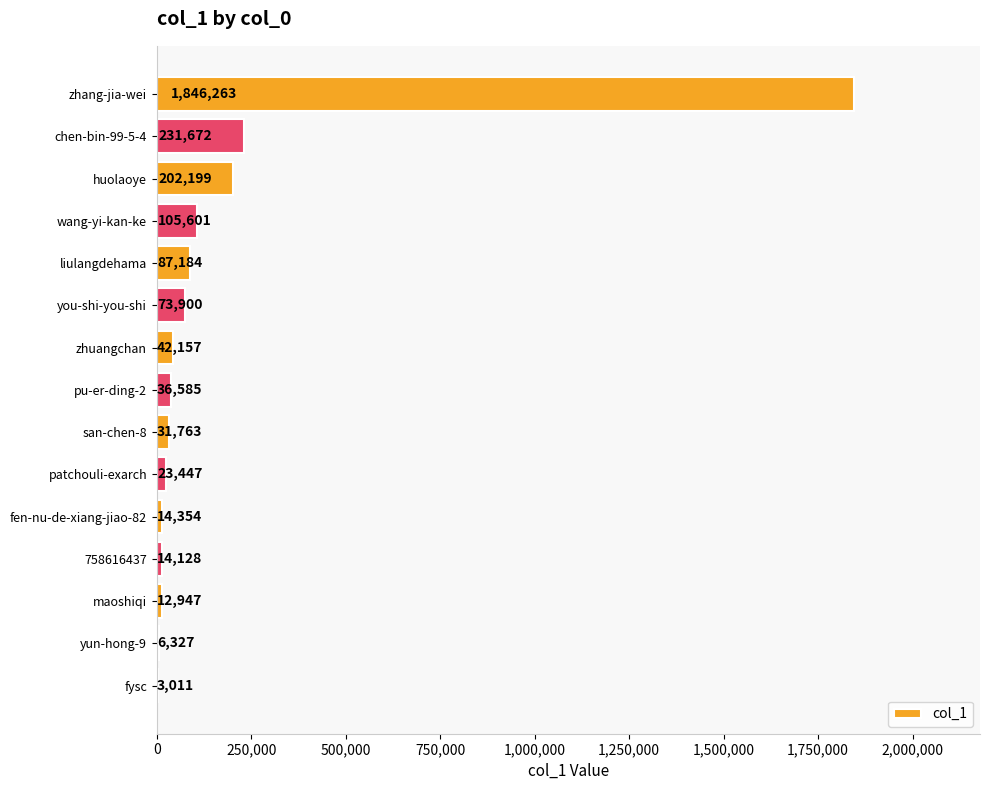

What is the sum of all values?

2731538